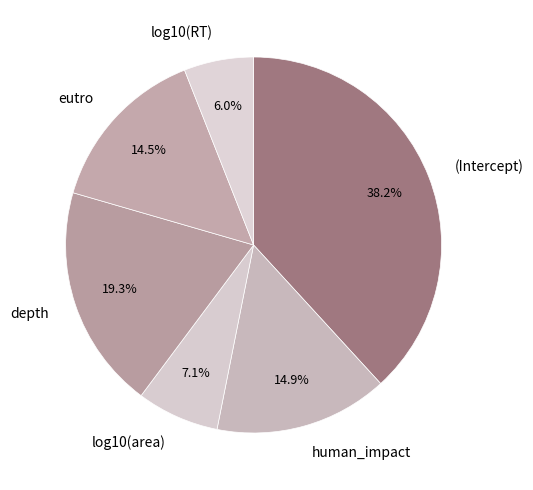

How many slices are in this pie chart?

6